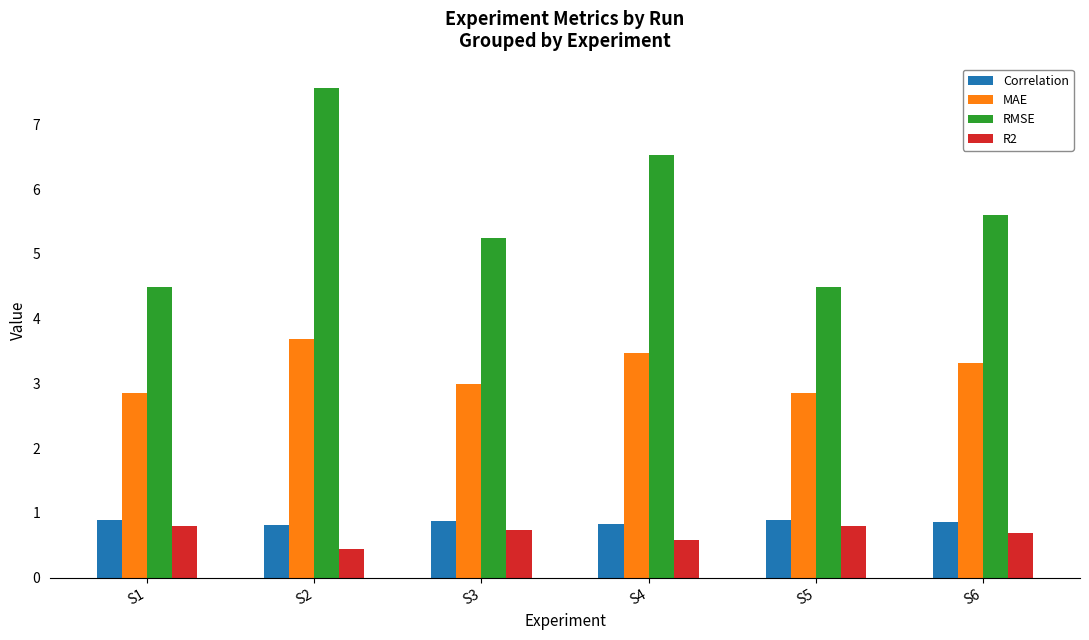

Where does the MAE series first go above 3?

S2